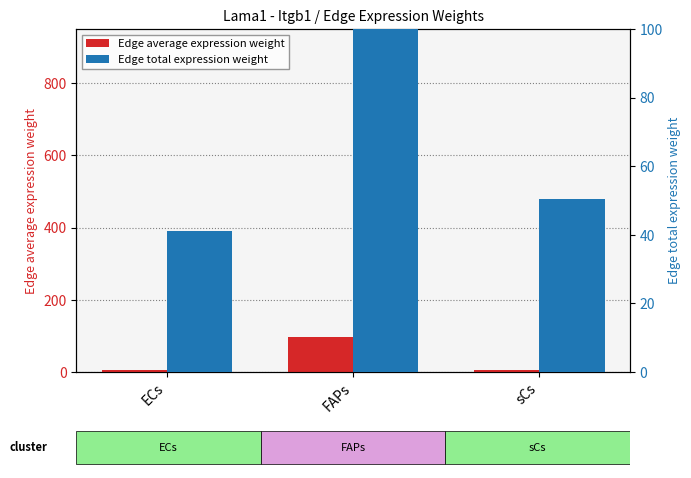

Which category has the highest value in the Edge average expression weight series?

FAPs